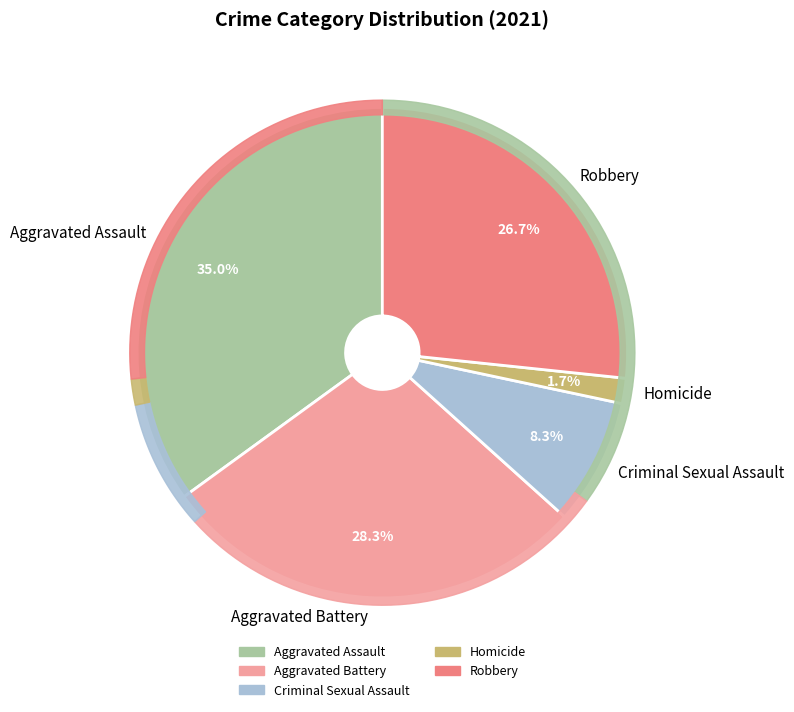

Does any single category account for the majority?

No